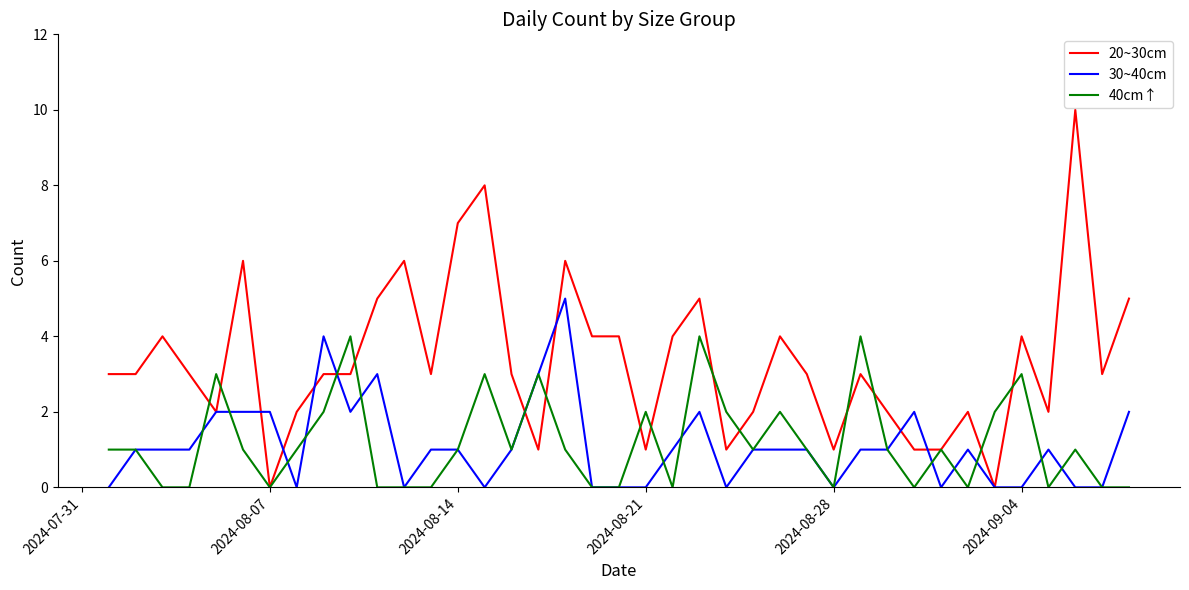

List the series in order of their peak value, highest first.

20~30cm, 30~40cm, 40cm↑